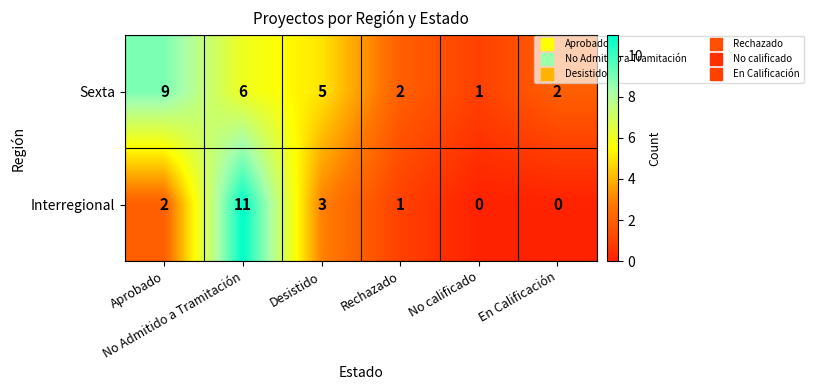

Which series has the largest total across all categories?

Sexta